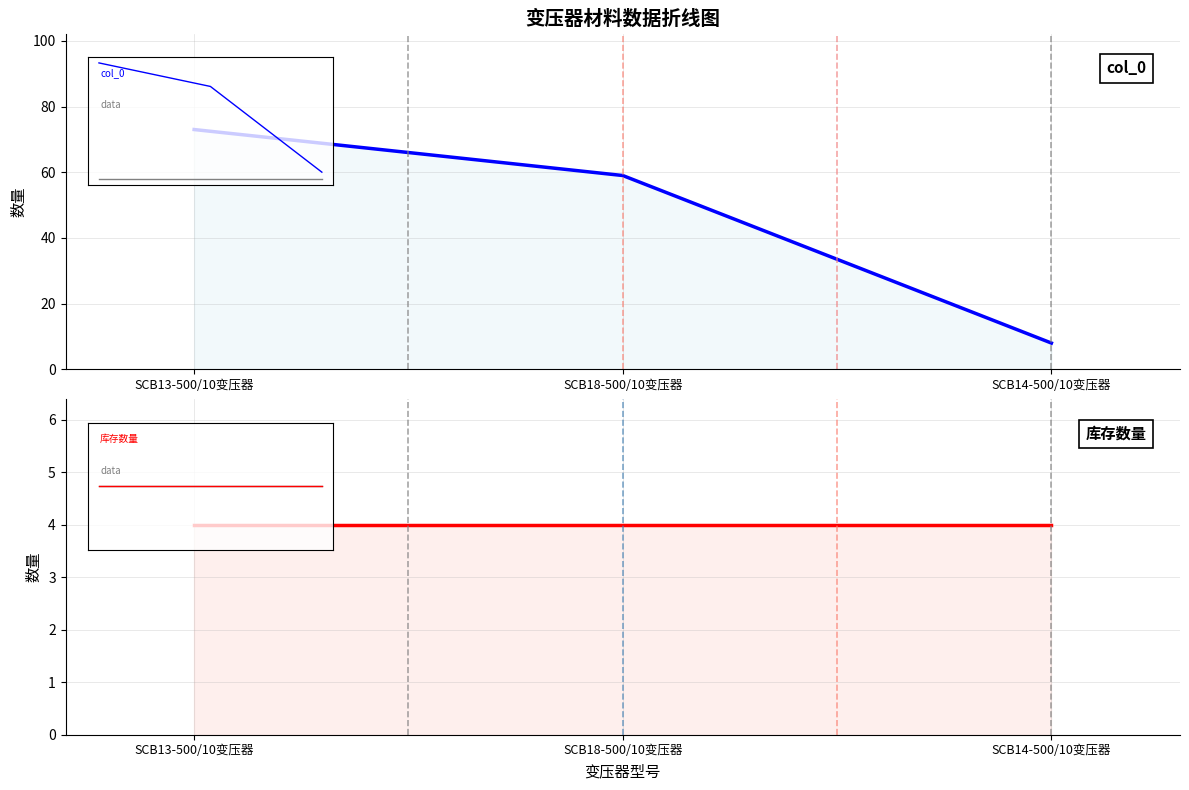

Reading left to right, what are all the values shown in this chart?

col_0: 73	59	8
库存数量: 4	4	4